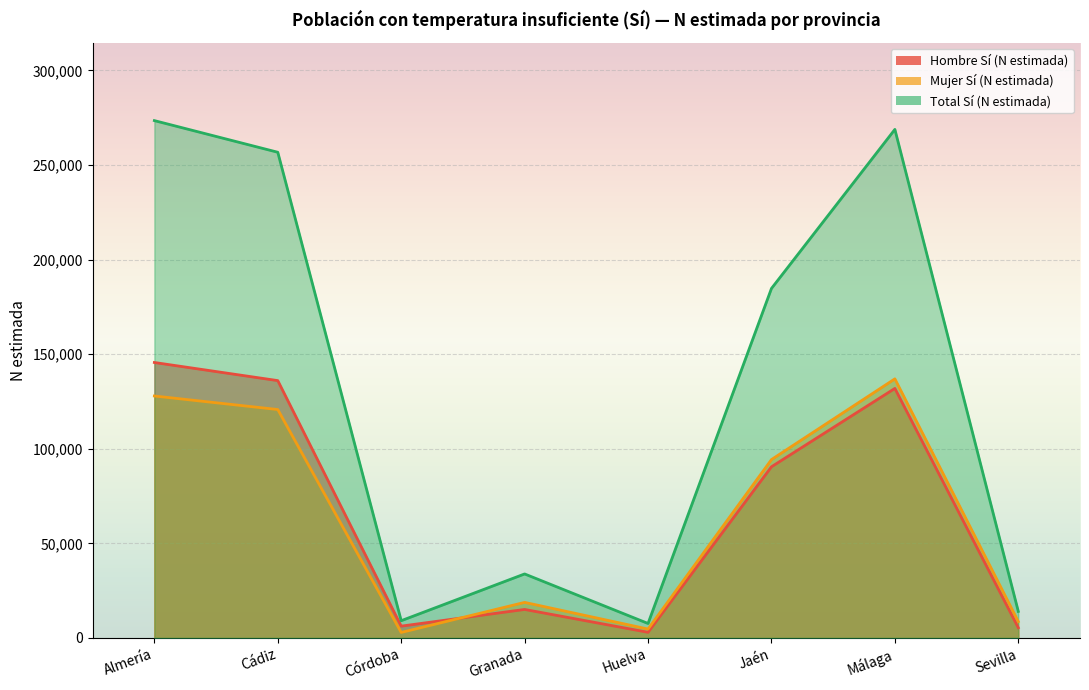

Reading left to right, transcribe all the data shown in this chart.

Hombre Sí (N estimada): Almería=145605	Cádiz=136028	Córdoba=6212	Granada=15039	Huelva=2952	Jaén=90467	Málaga=131899	Sevilla=5369
Mujer Sí (N estimada): Almería=127895	Cádiz=120737	Córdoba=2873	Granada=18766	Huelva=4667	Jaén=94275	Málaga=136952	Sevilla=8630
Total Sí (N estimada): Almería=273500	Cádiz=256765	Córdoba=9085	Granada=33805	Huelva=7618	Jaén=184742	Málaga=268851	Sevilla=13998